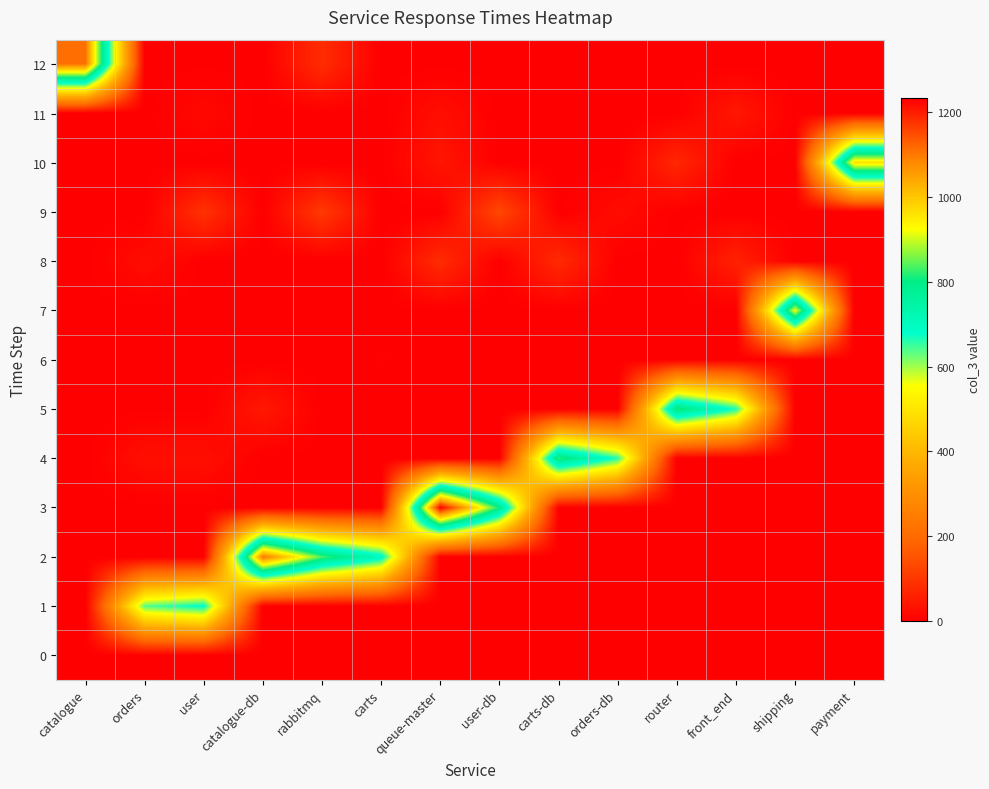

Which has a higher value, rabbitmq or user?

rabbitmq